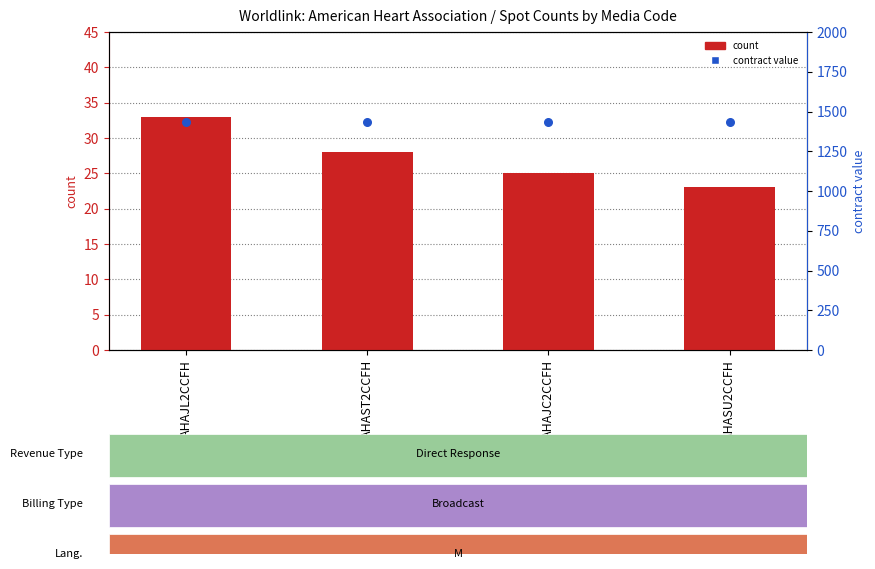

Which series reaches the maximum Y coordinate?

contract value